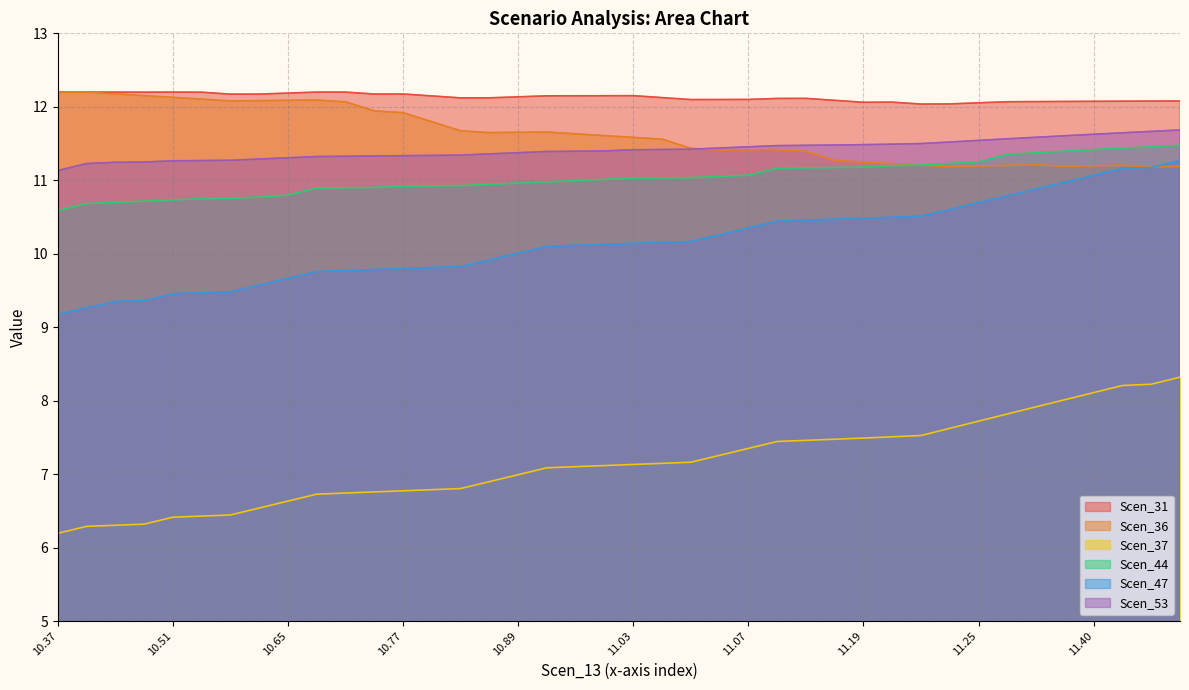

What is the difference between the second highest and minimum values in the Scen_44 series?

0.9